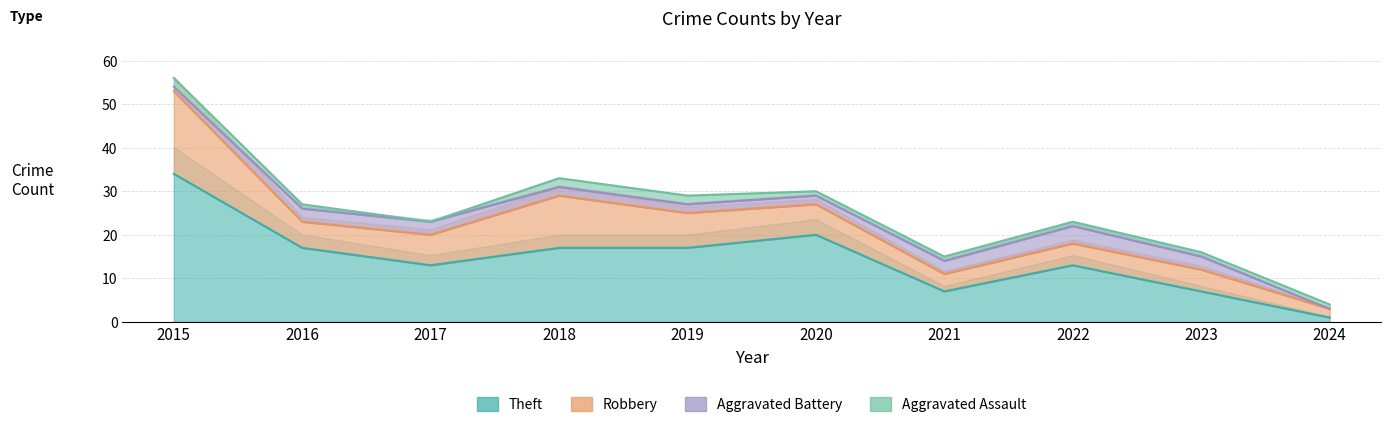

At which label does Total reach its peak?

2015